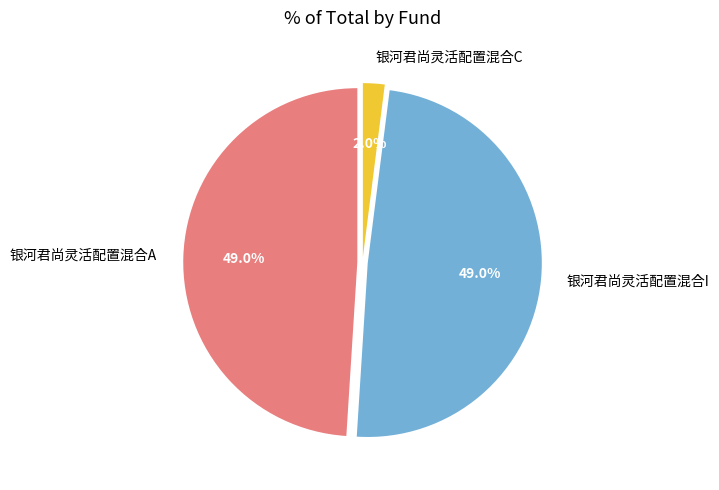

Is it true that 银河君尚灵活配置混合A is 41% of the pie?

False